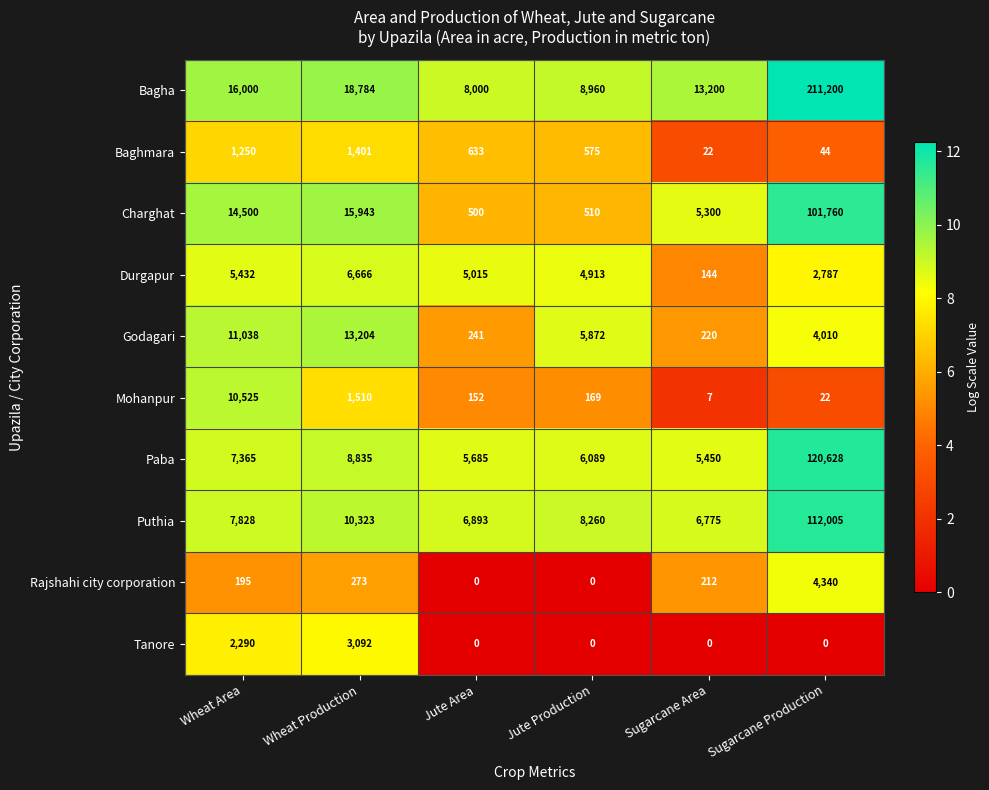

What is the sum of the Baghmara values at Sugarcane Area and Sugarcane Production?

66